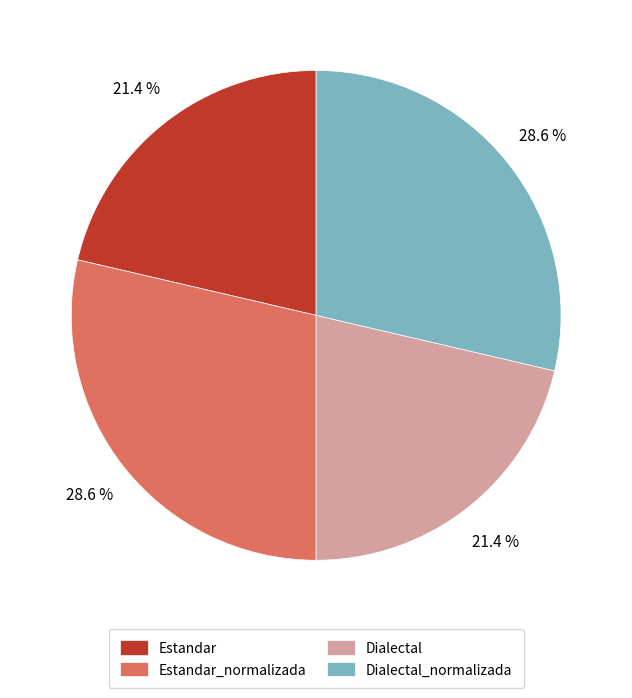

The Estandar_normalizada slice represents 29% of the pie. True or false?

True